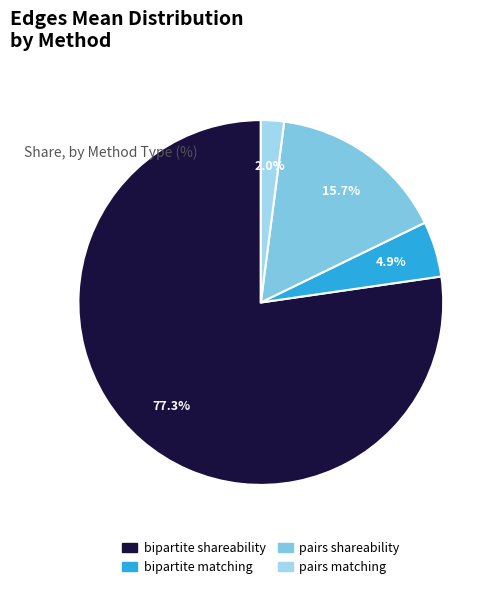

What is the smallest slice in the pie chart?

pairs matching